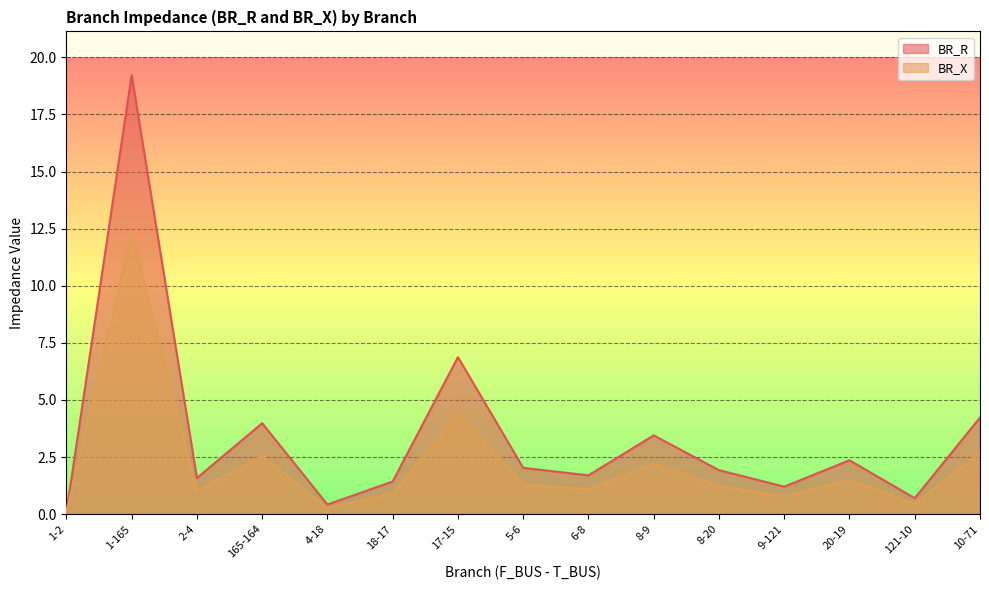

At which category is the sum across all series the highest?

1-165